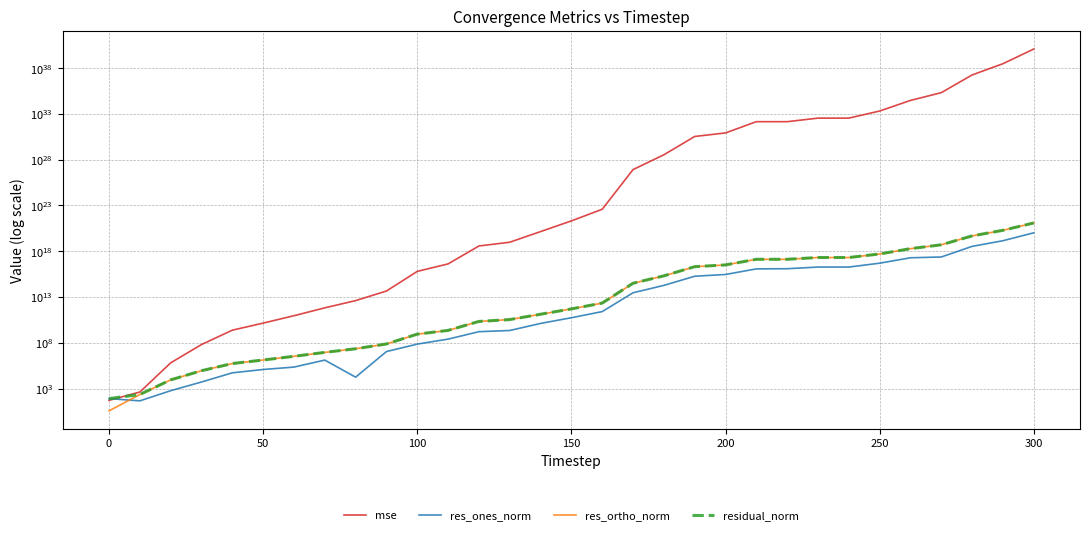

Reading left to right, extract all data points from this chart.

mse: 51.2	415.4	641042.8	64106474.3	2379929173.1	14120760188.6	90533196760.1	654900720810.1	4049595549426.7	45111990061737.8	6331948473607799.0	41376882045710216.0	3765860714309875712.0	9721090891802243072.0	140963233396042252288.0	2083942322884506550272.0	38806649462640726769664.0	839643705377241027296886784.0	34682146202611634400829374464.0	3486532065735481946471277789184.0	8485054311691836298286057127936.0	144044655947696866734431484772352.0	144088604900795271424447858343936.0	351835115458784627421163257069568.0	351835417128986750169520250290176.0	2100931037973699328209691854503936.0	30274759293576959486537577879568384.0	212695555425287161984531746089074688.0	18415584216451028663015224210578472960.0	311116080911858389771120383244858556416.0	12541853855087490522497826128753089052672.0
res_ones_norm: 78.9	45.1	580.0	5172.0	52098.6	120341.2	220813.9	1279557.2	17481.9	10990893.8	71539378.3	252264116.6	1622010598.5	2200784124.5	13009043246.2	54342854622.4	255356023626.3	29161353213560.0	186596098754981.2	1865021128251957.2	2899219388763082.0	11865966339517806.0	12340793327838092.0	18763129337692908.0	18739719106316528.0	49781503095364512.0	193820094647955296.0	236814991657061440.0	3416977779245545472.0	14161919919154315264.0	103900174023353434112.0
res_ortho_norm: 3.7	220.6	8824.4	88285.0	536318.1	1307000.7	3316065.6	8846503.3	22227243.5	73367997.4	876002186.7	2232564092.0	21372975664.7	34367566658.7	130492449084.7	501286163327.3	2160834222155.9	318725818745167.5	2048512565899472.5	20539683741744968.0	32043270010444072.0	132032749227032480.0	132009524724303920.0	206329418802624288.0	206331635522894880.0	503820790145025152.0	1912055021364983552.0	5088494514255812608.0	47276056701708615680.0	194308007800631263232.0	1232603311758730592256.0
residual_norm: 79.0	225.1	8843.5	88436.4	538842.6	1312529.1	3323409.4	8938561.8	22227250.3	74186675.3	878918491.0	2246770929.5	21434435078.8	34437959997.7	131139294165.8	504223128576.9	2175870224632.5	320057076247383.4	2056993397344439.5	20624182699436328.0	32174160844168164.0	132564882324162368.0	132585103981921824.0	207180800476230720.0	207180889296615328.0	506274220786315840.0	1921853437132079872.0	5094002136030670848.0	47399380527671721984.0	194823412020338884608.0	1236974603749274157056.0